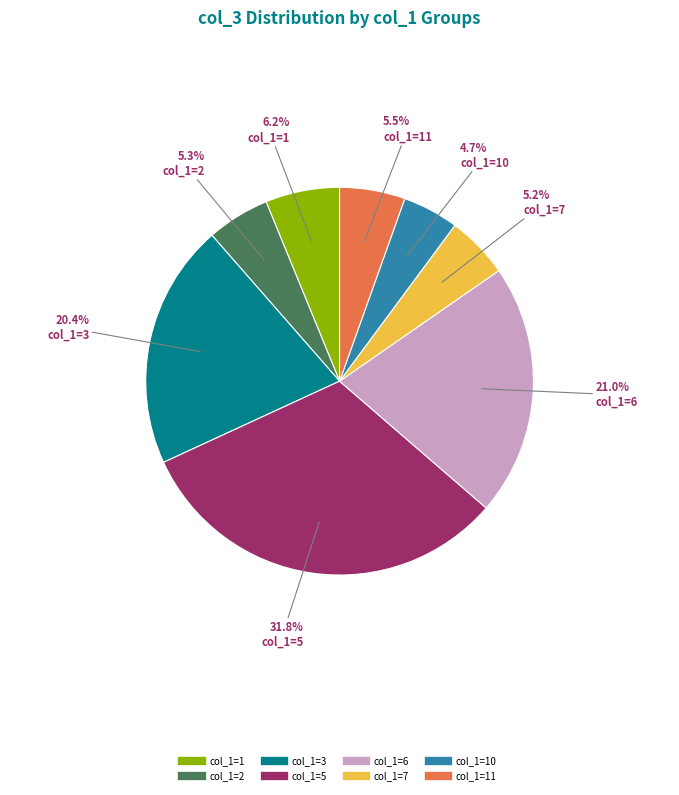

Is there any slice that represents more than half of the pie?

No